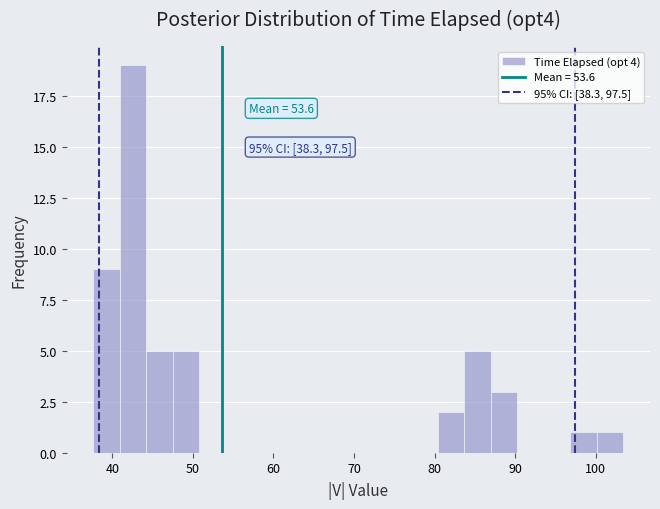

Read against the x-axis, roughly where is the centre of the tallest bar?

43